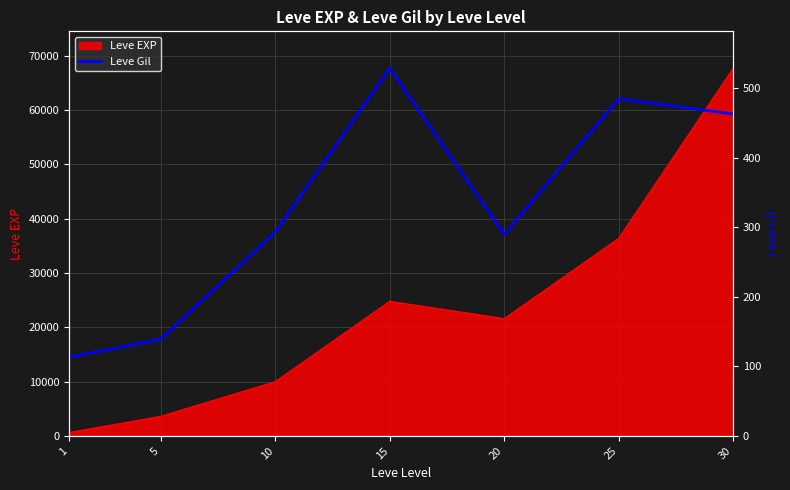

Is it true that the value at 5 is 204?

False